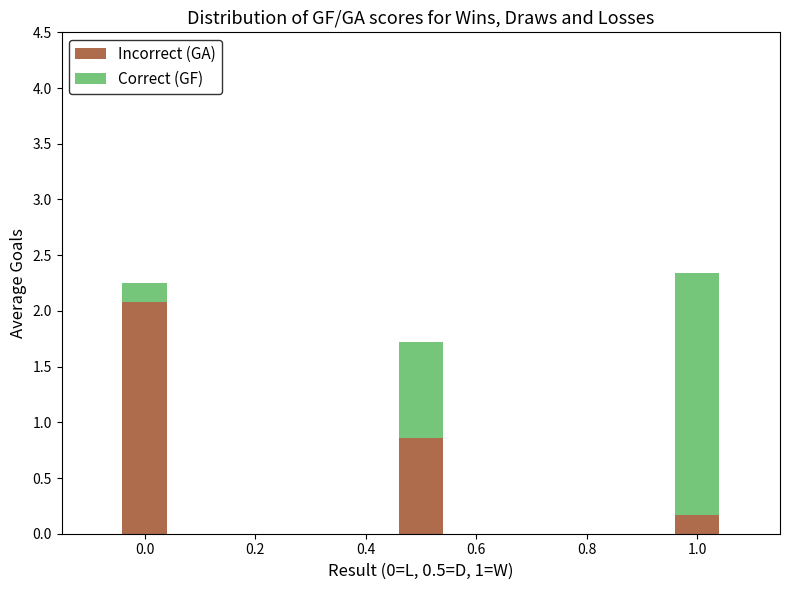

Which category has the lowest value in the Incorrect (GA) series?

1.0